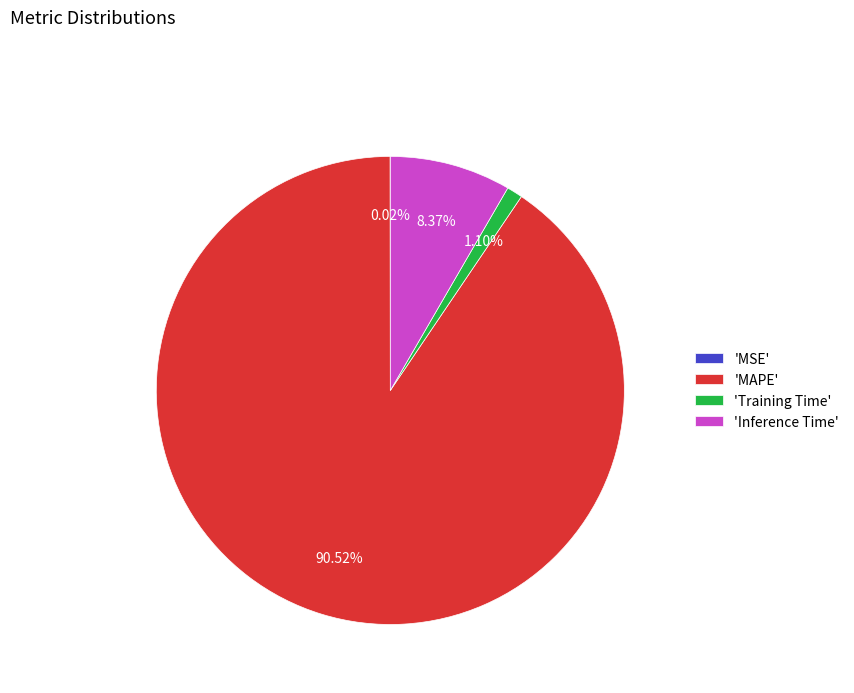

What is the largest slice in the pie chart?

'MAPE'